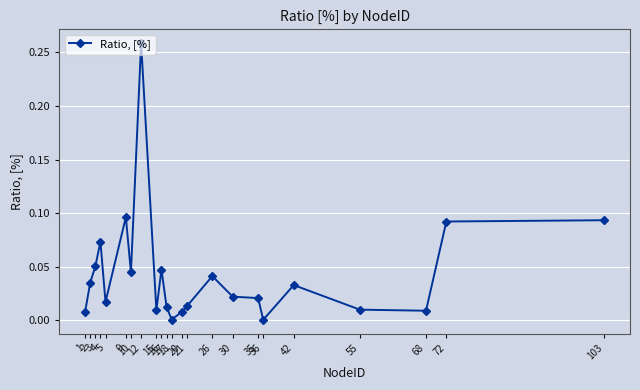

Where is the first local maximum?

4